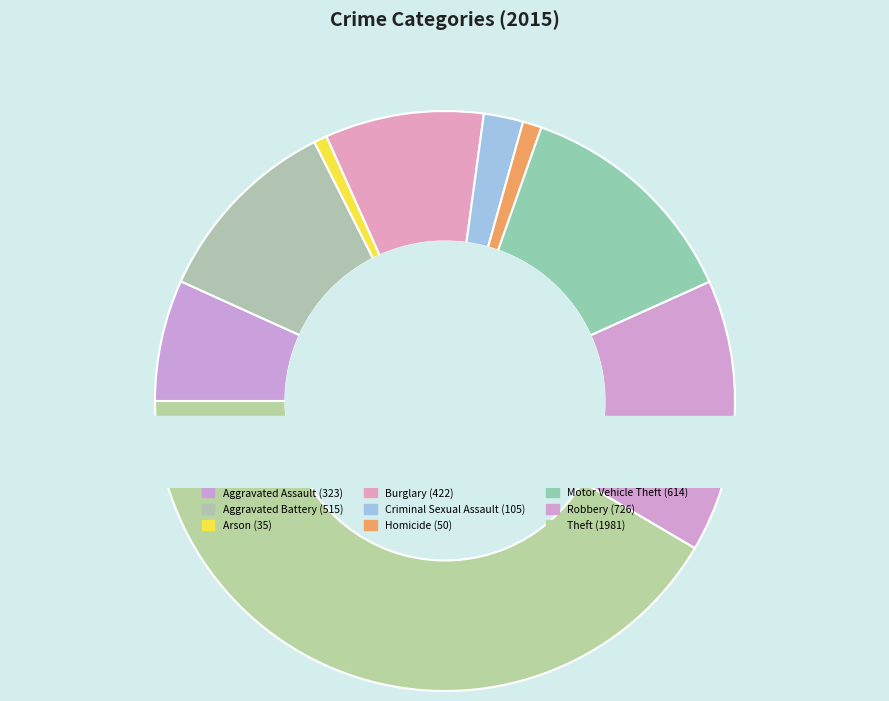

What is the change in value from Aggravated Assault to Burglary?

+99